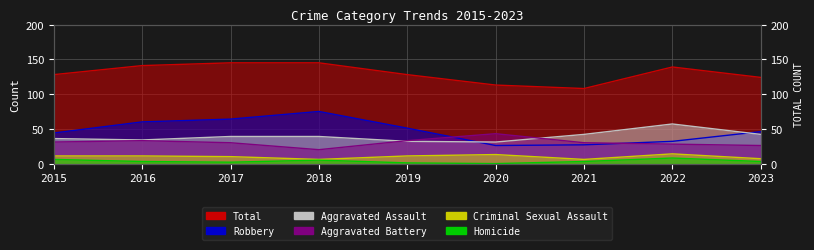

List the series in order of their peak value, highest first.

Total, Robbery, Aggravated Assault, Aggravated Battery, Criminal Sexual Assault, Homicide